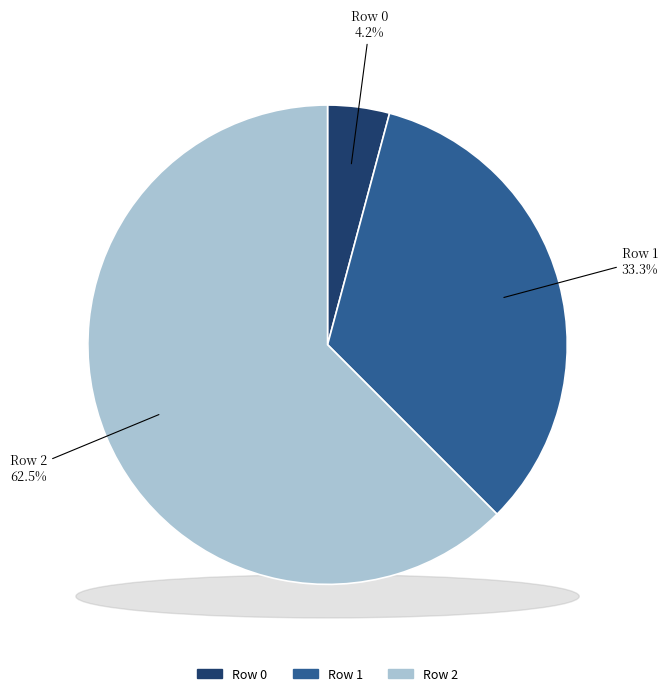

The Row 0 slice represents 1% of the pie. True or false?

False